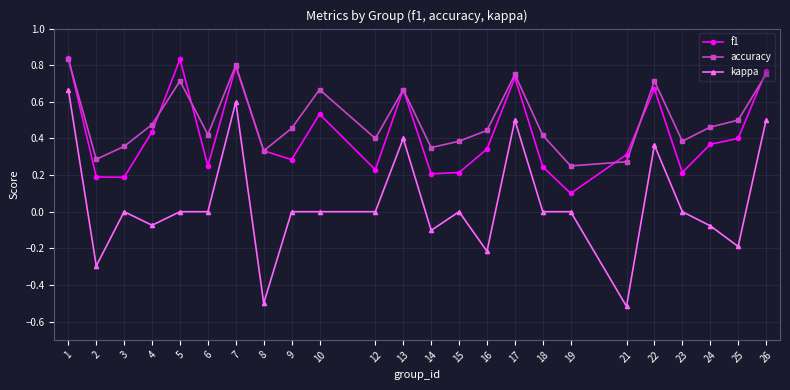

Where is the first local maximum for f1?

5